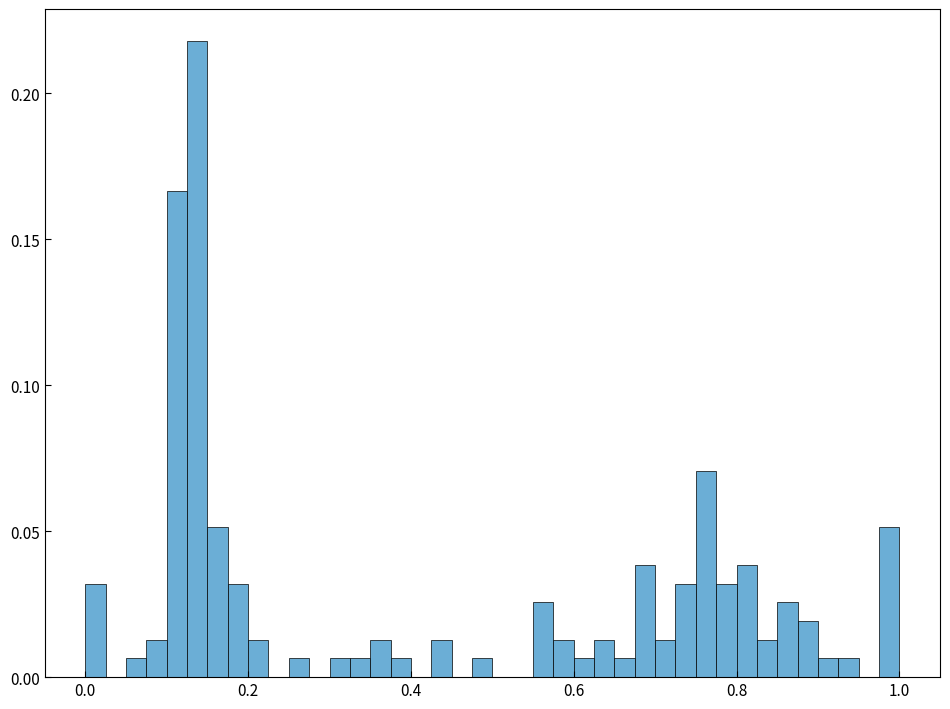

Around what value on the x-axis is the tallest bar? Give the approximate position of its centre, as read against the axis.

0.14